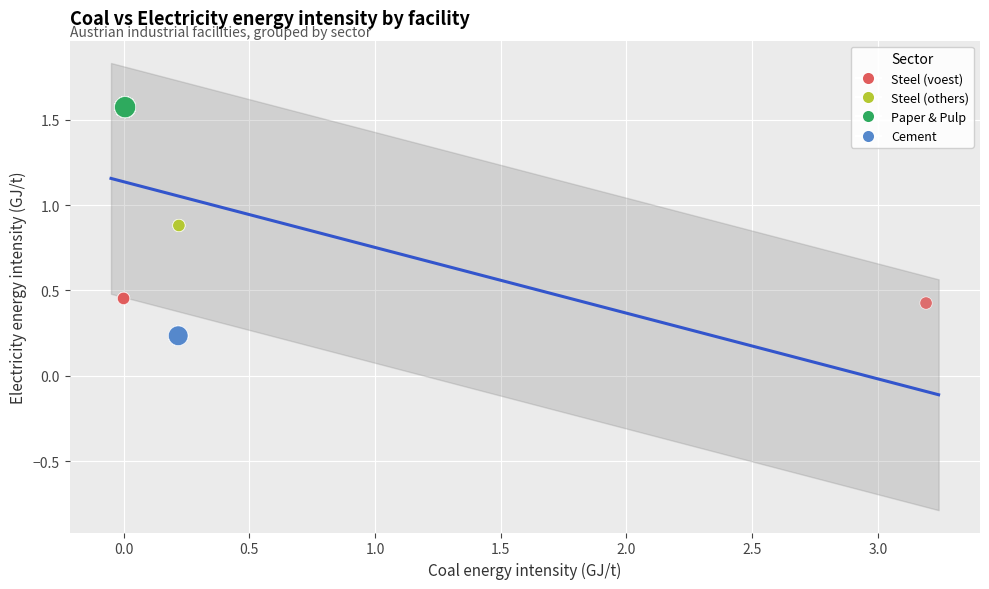

Which series reaches the maximum Y coordinate?

Paper & Pulp